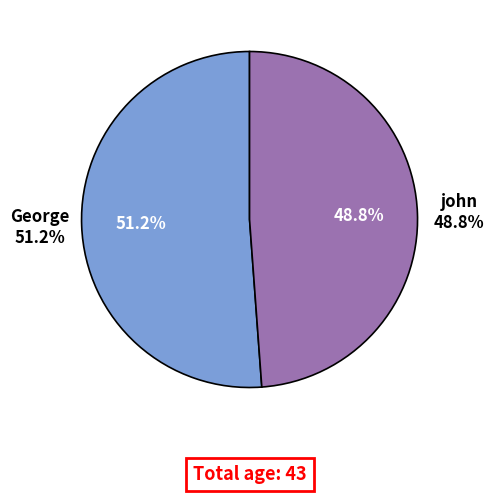

Count the number of slices in the pie.

2